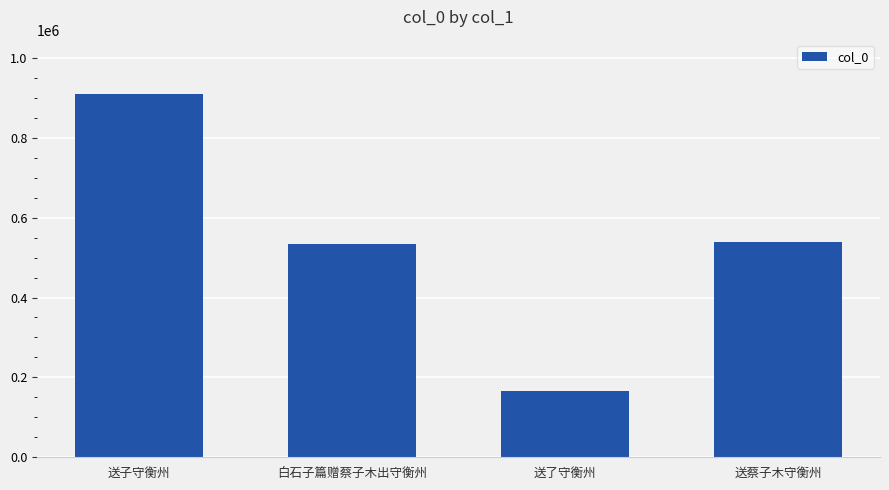

How many data points does each series have?

4